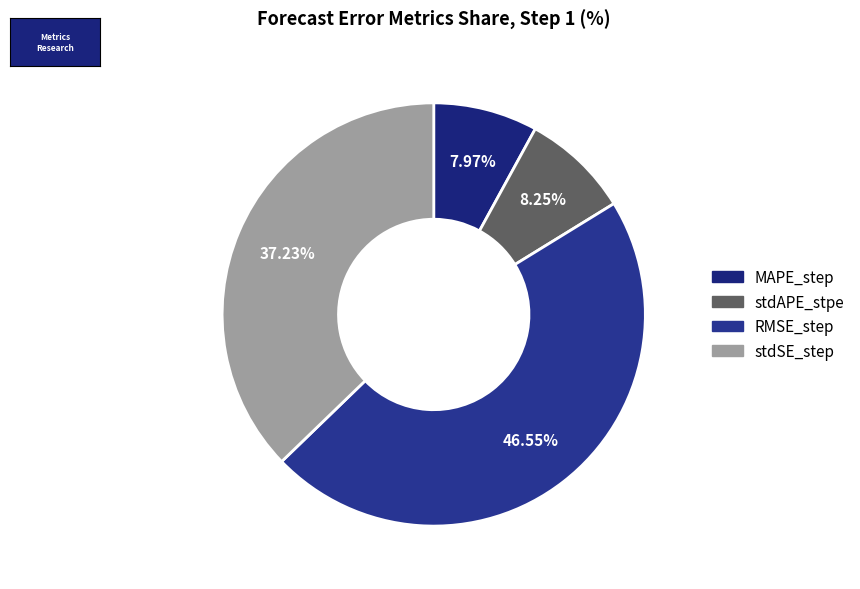

Count the number of slices in the pie.

4